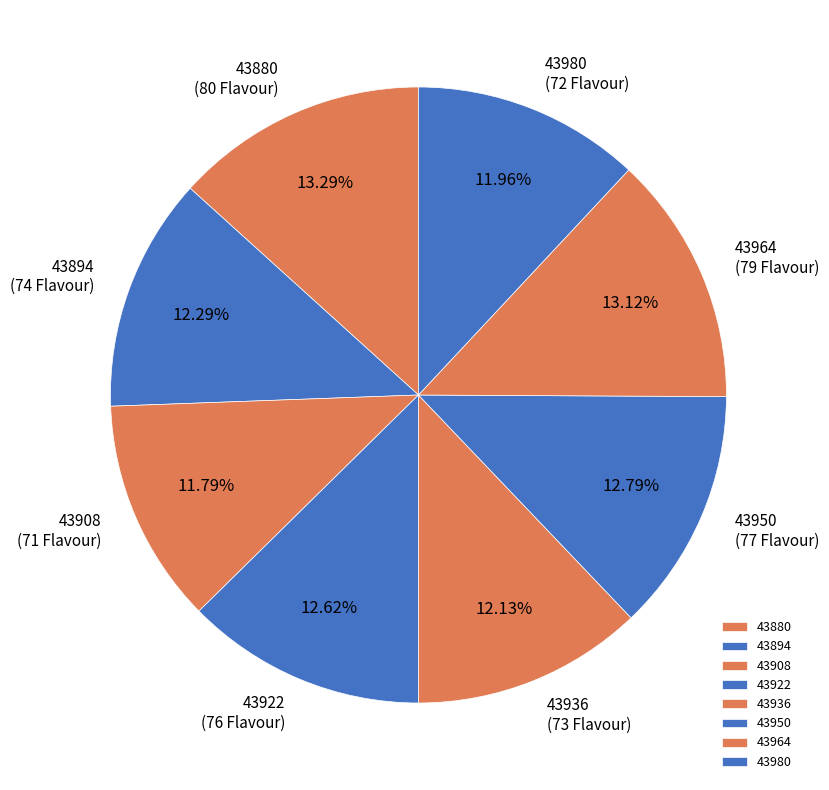

Is it true that 43980 is 1% of the pie?

False